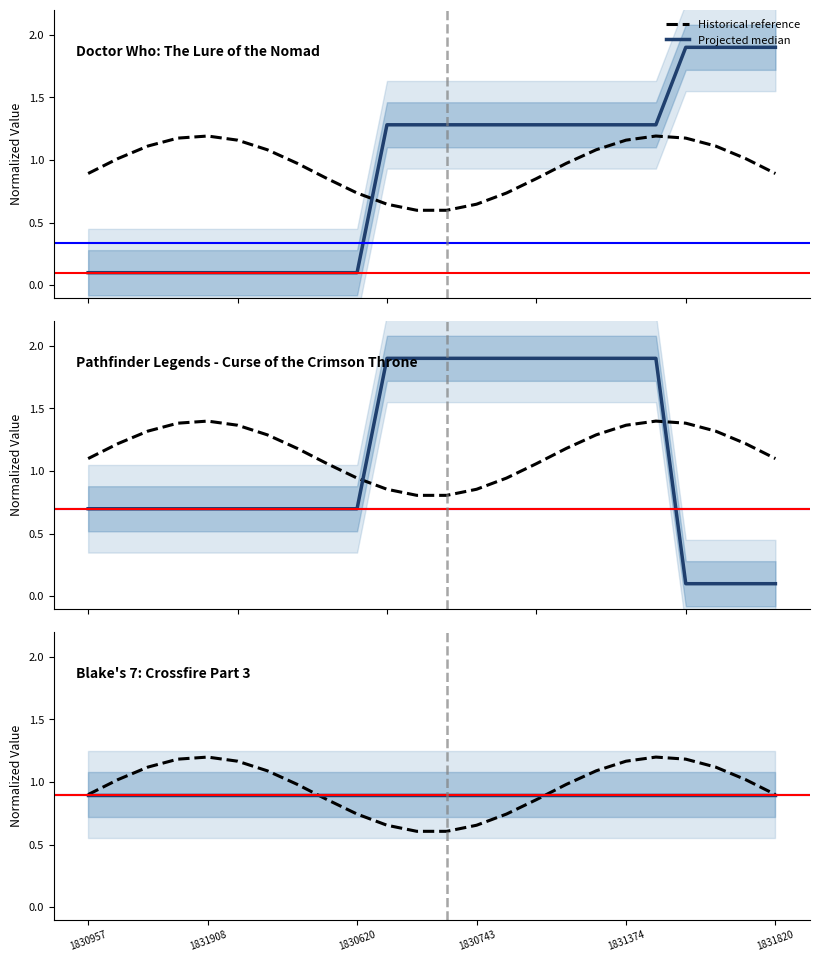

How many interior local peaks does the Historical reference series have?

2